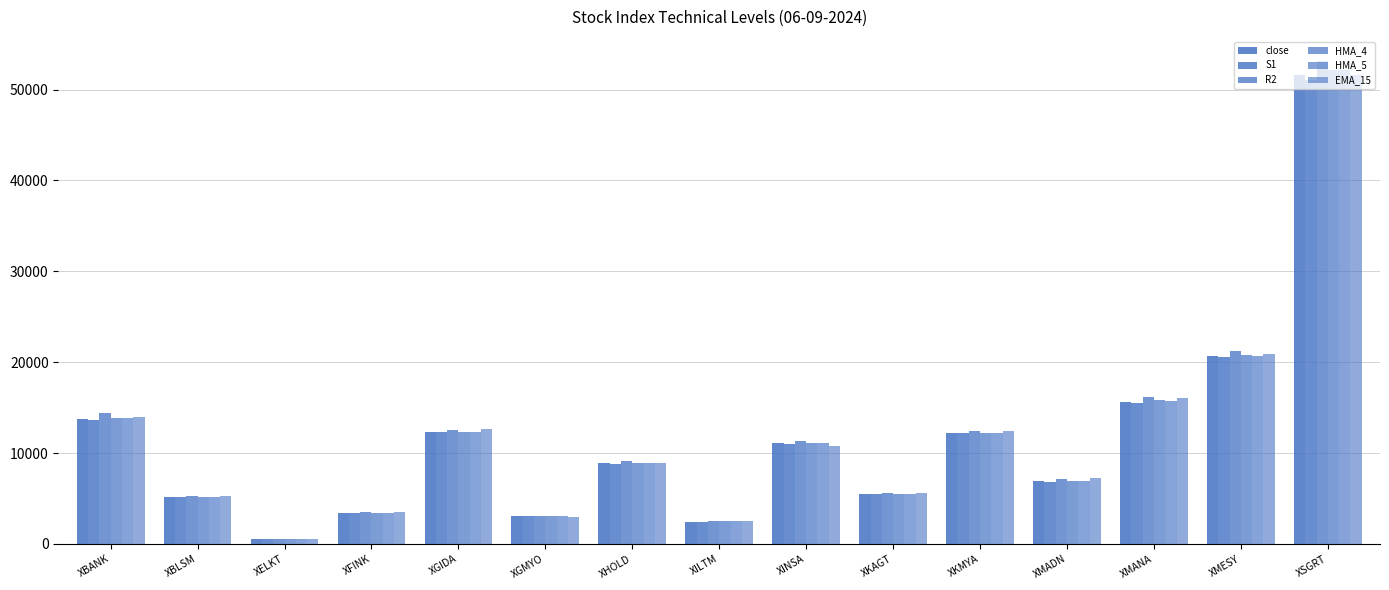

Reading left to right, list all the values displayed in this chart.

close: 13788.6	5167.0	502.5	3418.7	12323.7	3065.7	8896.4	2462.9	11057.7	5487.9	12221.9	6930.8	15648.0	20681.6	51635.0
S1: 13592.4	5137.7	500.0	3392.2	12263.4	3054.9	8838.8	2434.6	10961.2	5450.0	12160.3	6865.4	15530.3	20543.8	51094.5
R2: 14450.3	5284.1	512.7	3524.9	12565.0	3101.2	9103.6	2576.2	11340.3	5614.1	12468.0	7192.8	16118.9	21233.0	53134.8
HMA_4: 13910.3	5178.4	505.8	3442.0	12354.1	3079.5	8921.4	2486.0	11141.4	5506.8	12236.5	6926.8	15783.5	20746.6	52121.4
HMA_5: 13892.8	5166.9	505.7	3441.8	12345.0	3088.1	8914.3	2484.1	11150.0	5499.9	12205.2	6890.7	15766.1	20717.9	52201.1
EMA_15: 13929.5	5306.1	507.4	3514.7	12610.4	2994.6	8955.5	2512.1	10764.9	5627.8	12393.0	7302.6	16015.5	20892.6	51619.5